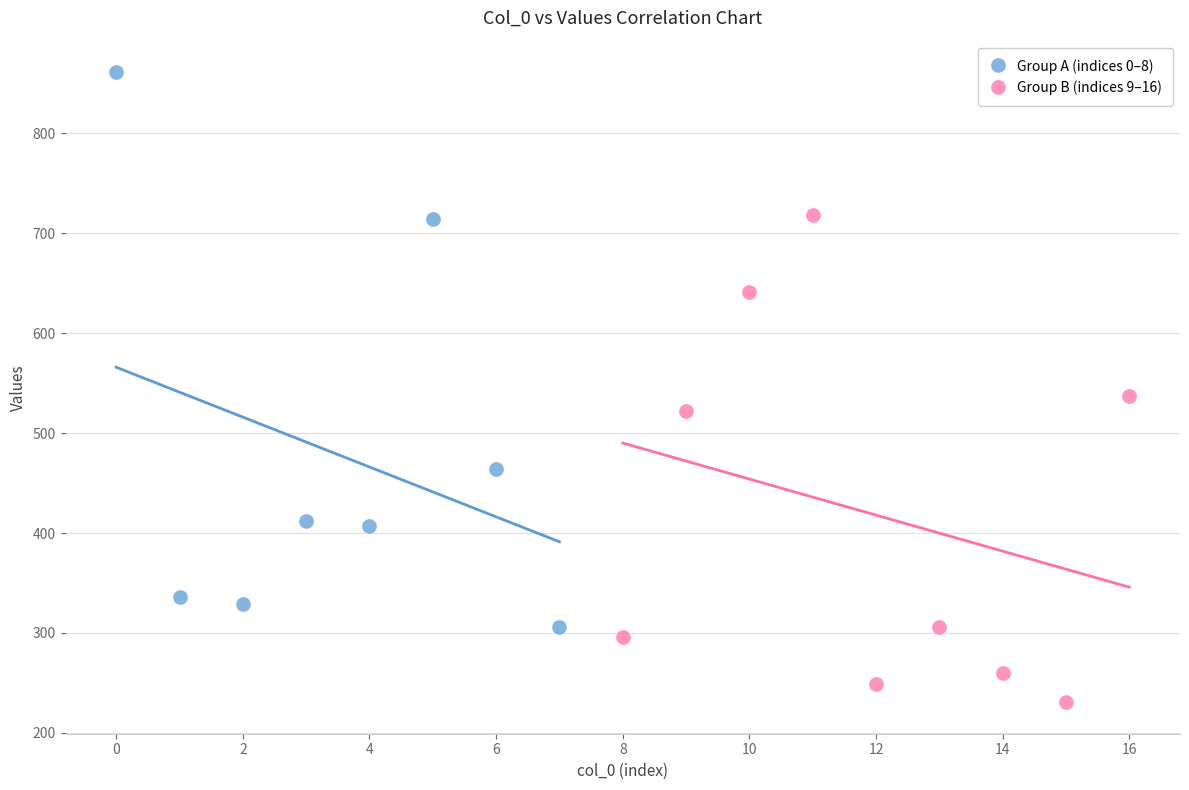

Which series has the largest Y range (max minus min)?

Group A (indices 0–8)